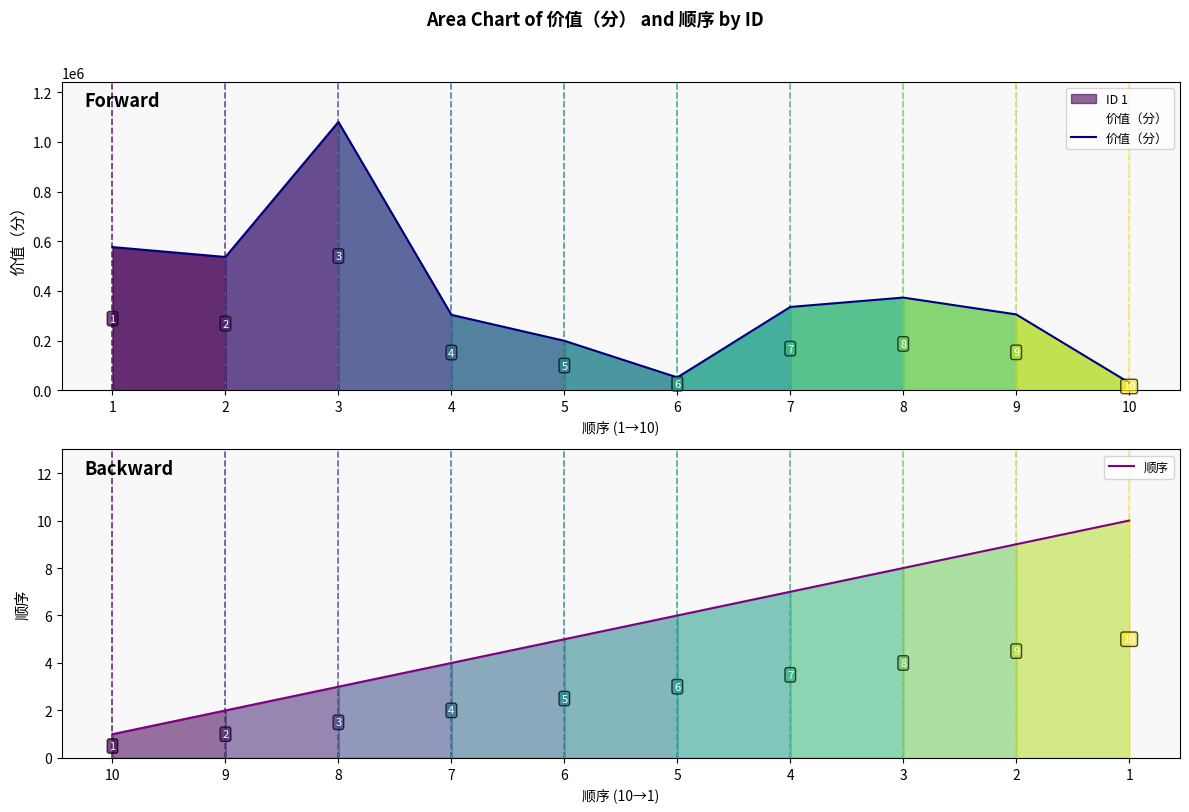

What is the difference between the maximum and minimum values in the 顺序 series?

9